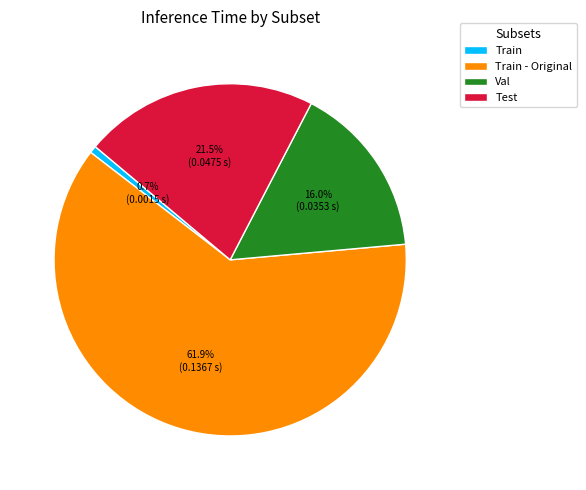

Is it true that Train is 1% of the pie?

True